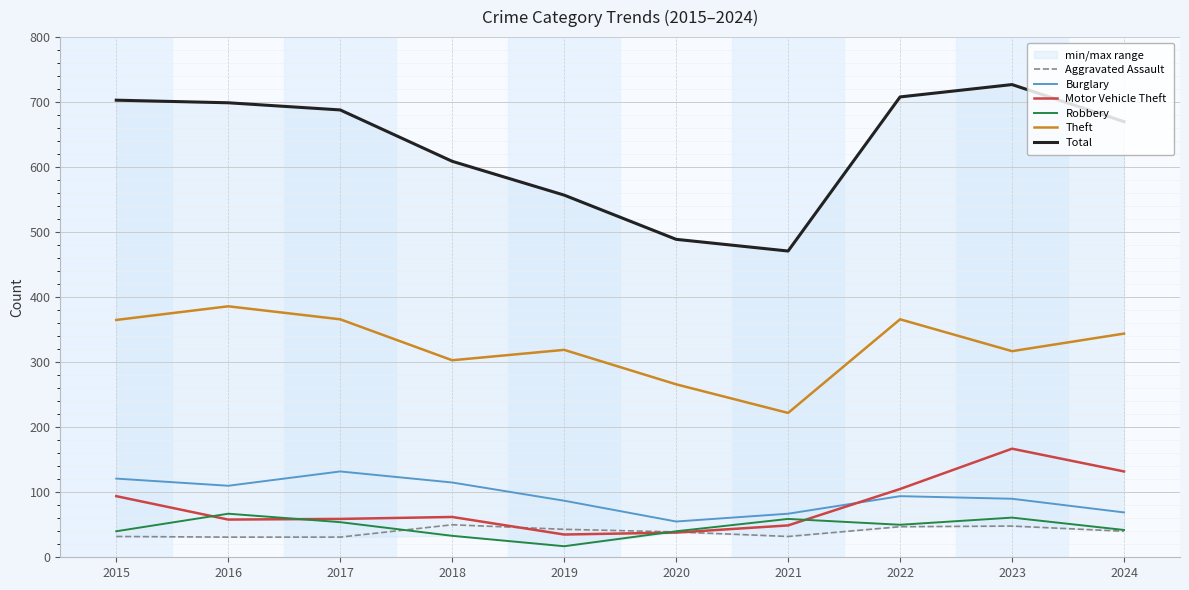

The Aggravated Assault series shows 48 at 2023. True or false?

True